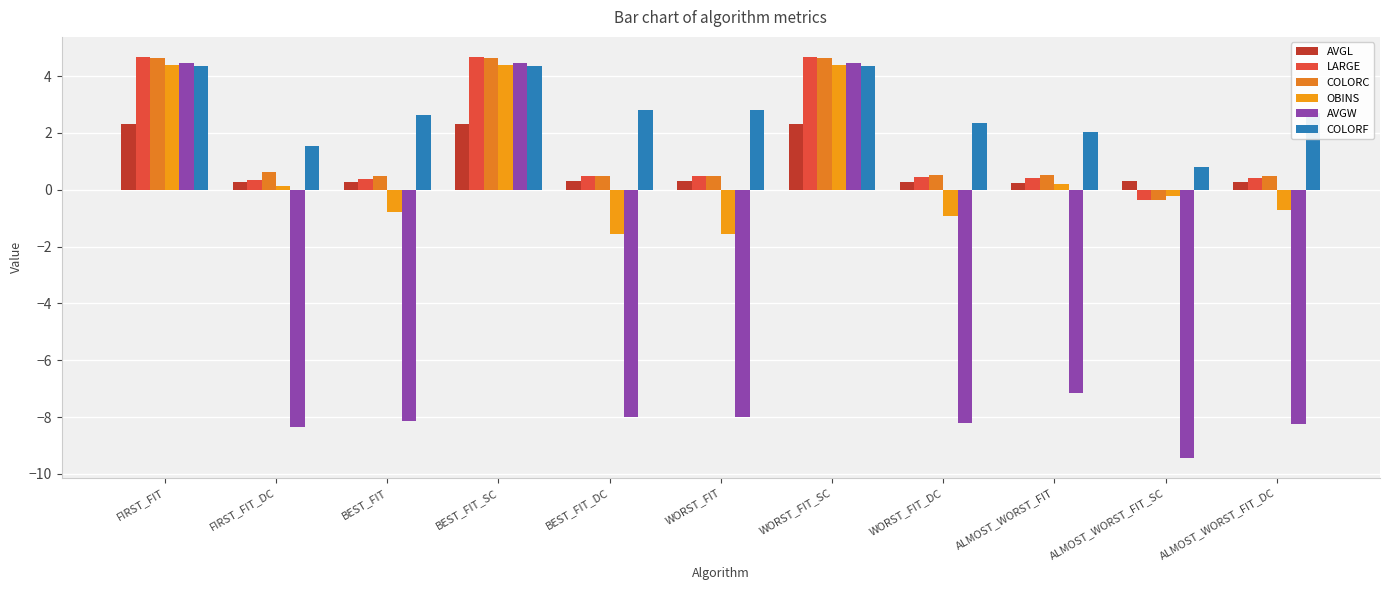

How many data points in OBINS are above 0?

5